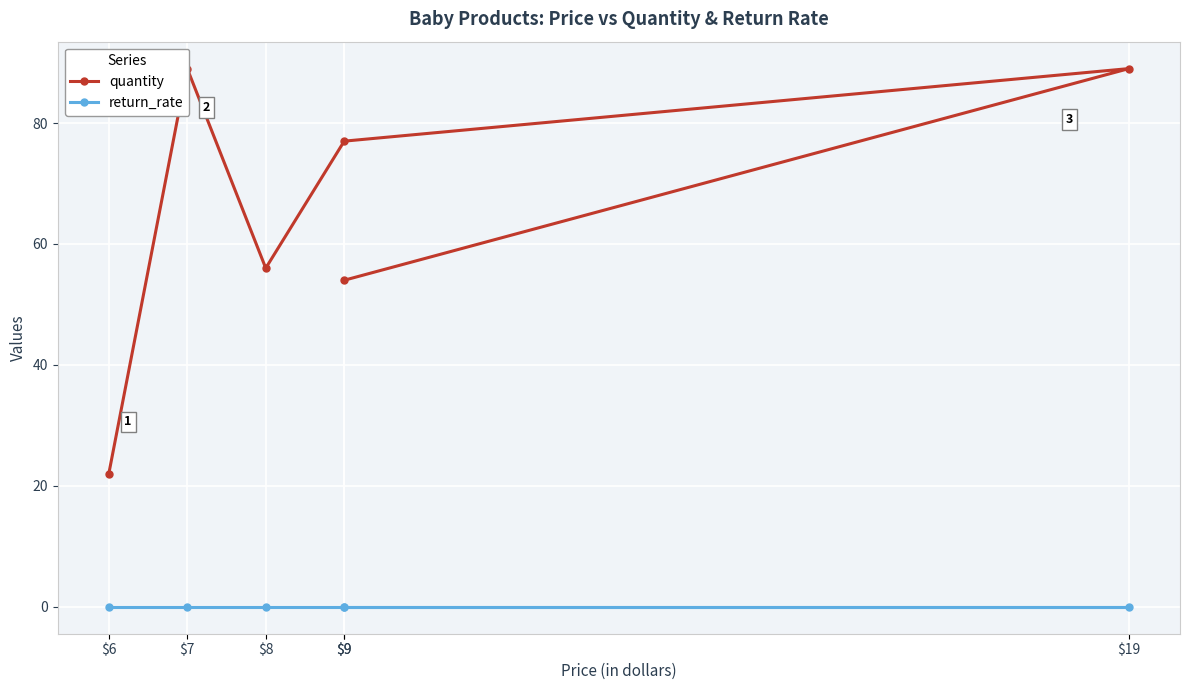

Is it true that quantity equals 77 at $9?

True